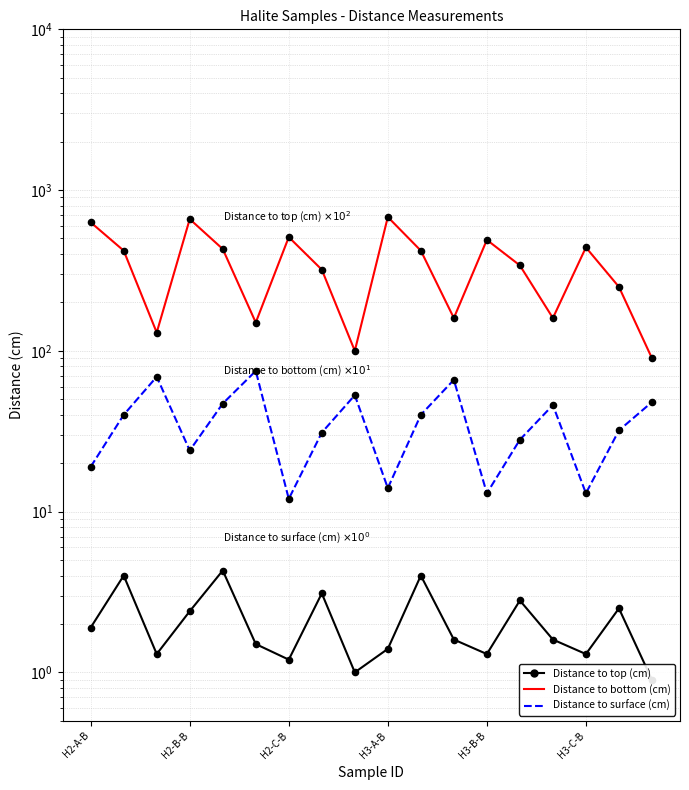

Which series has the largest Y range (max minus min)?

Distance to top (cm)